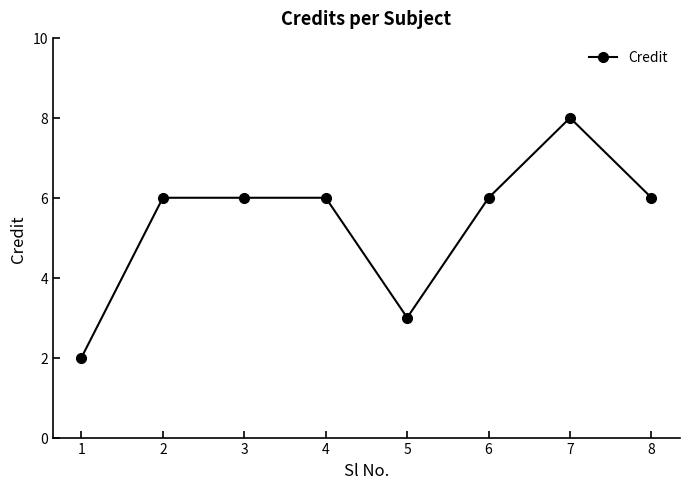

The value at 5 is 5. True or false?

False